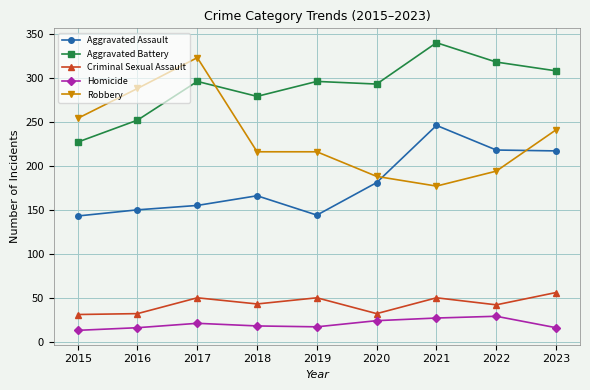

Is it true that Aggravated Assault equals 143 at 2015?

True